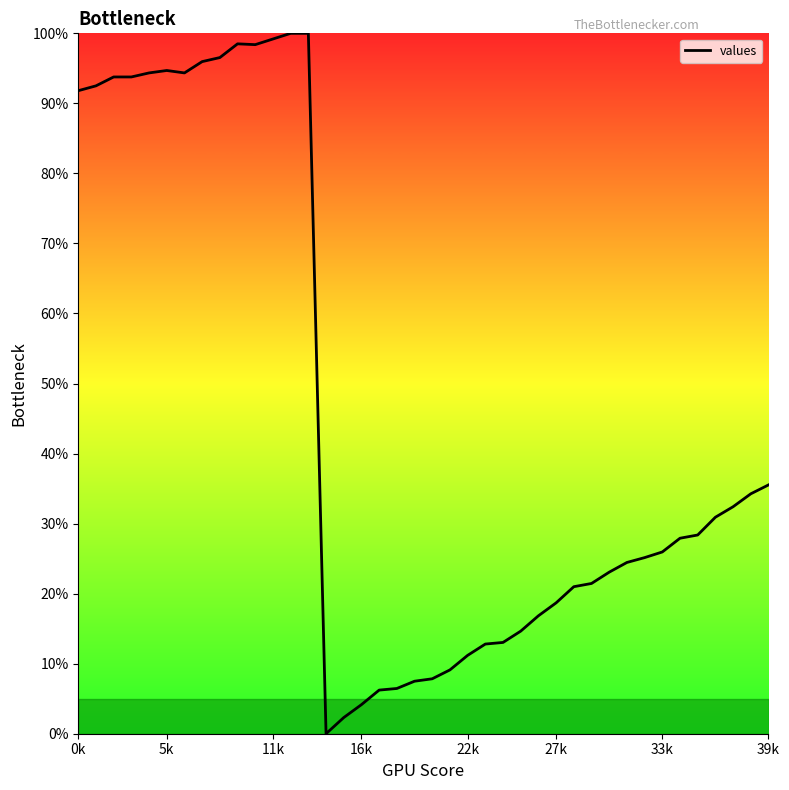

What is the greatest value displayed?

100.0